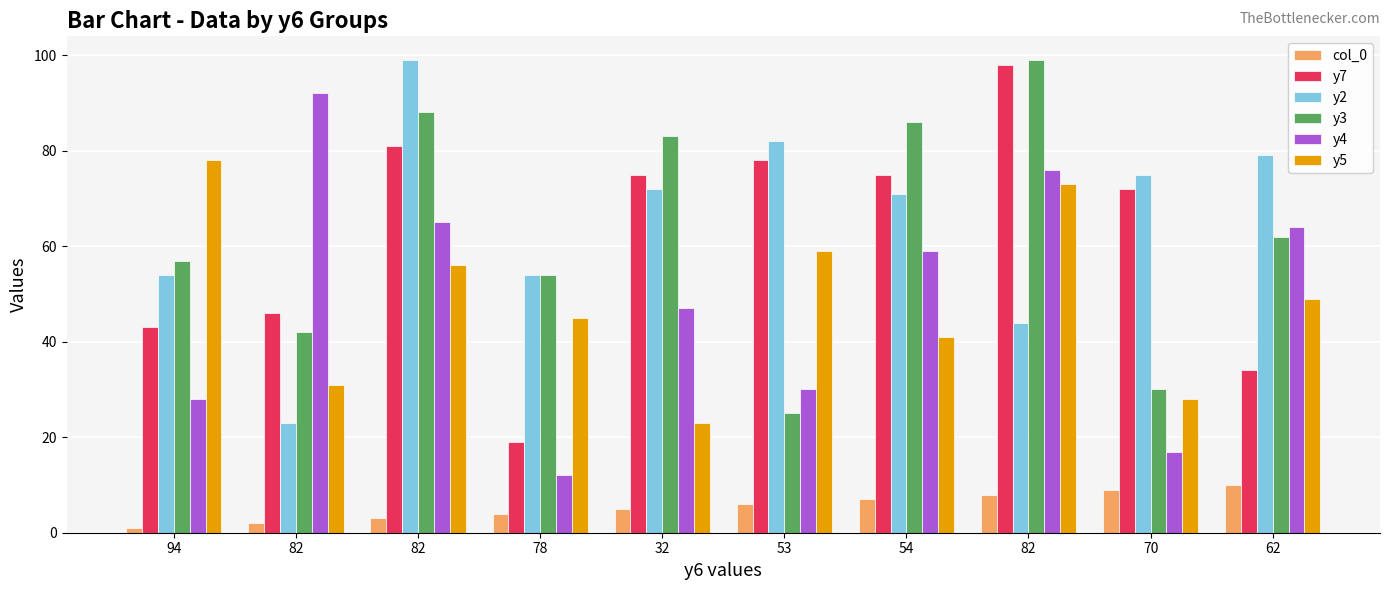

What value does the col_0 series have at 53?

6